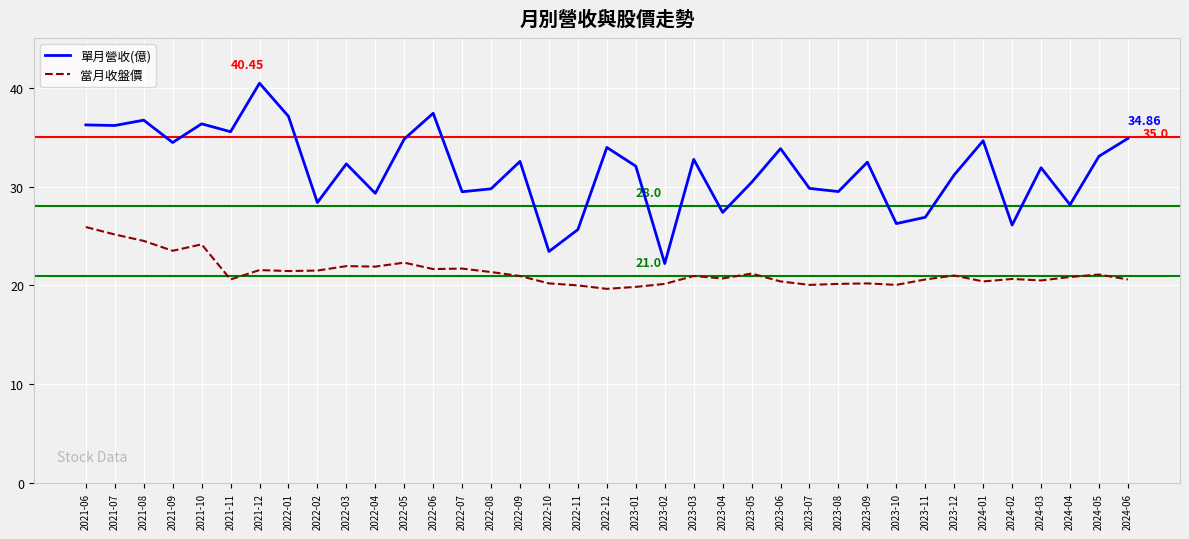

True or false: 當月收盤價 and 單月營收(億) cross at least once.

False